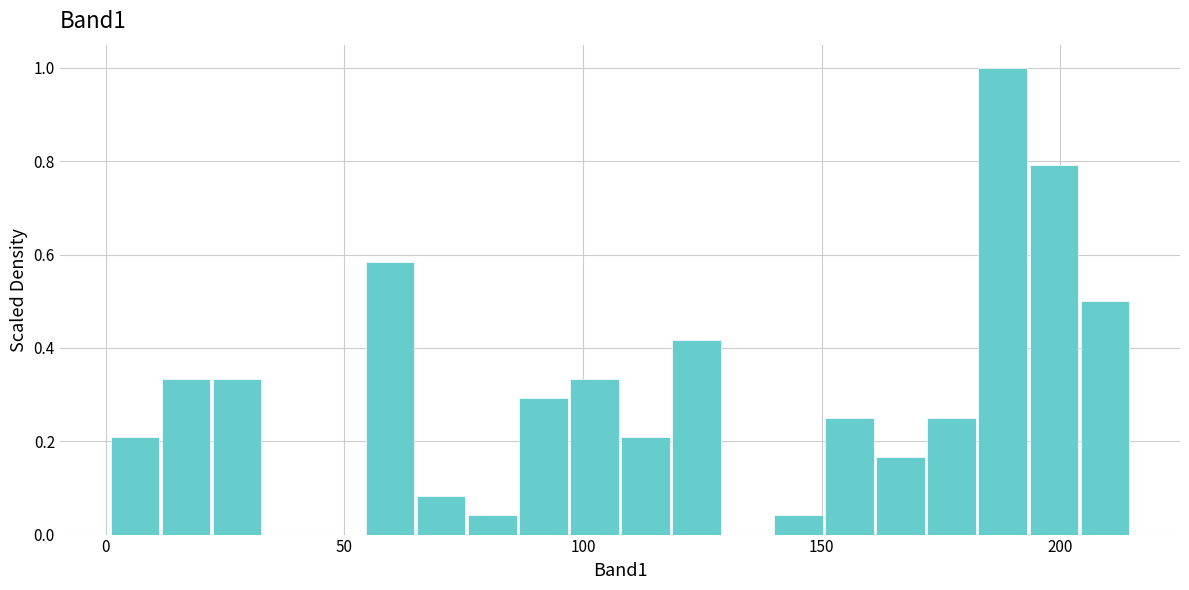

Around what value on the x-axis is the tallest bar? Give the approximate position of its centre, as read against the axis.

190